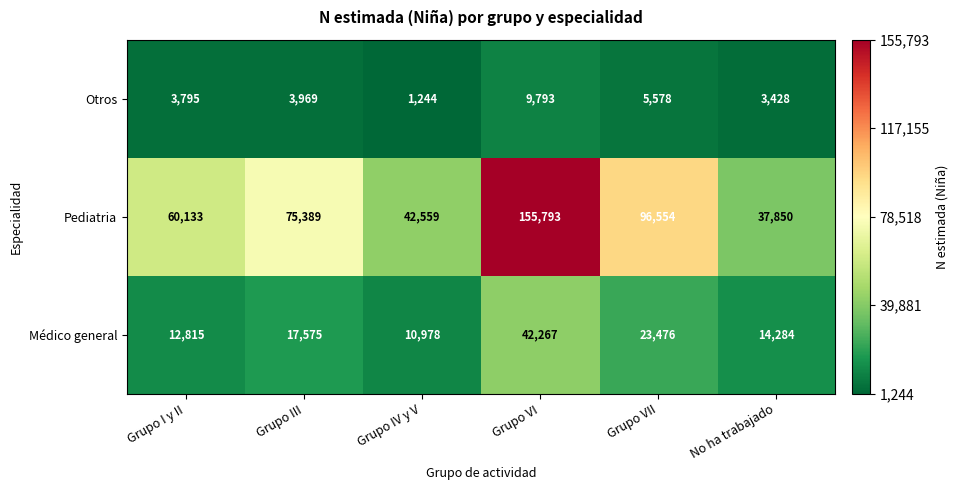

At which category does the chart reach its minimum across all series?

Grupo IV y V